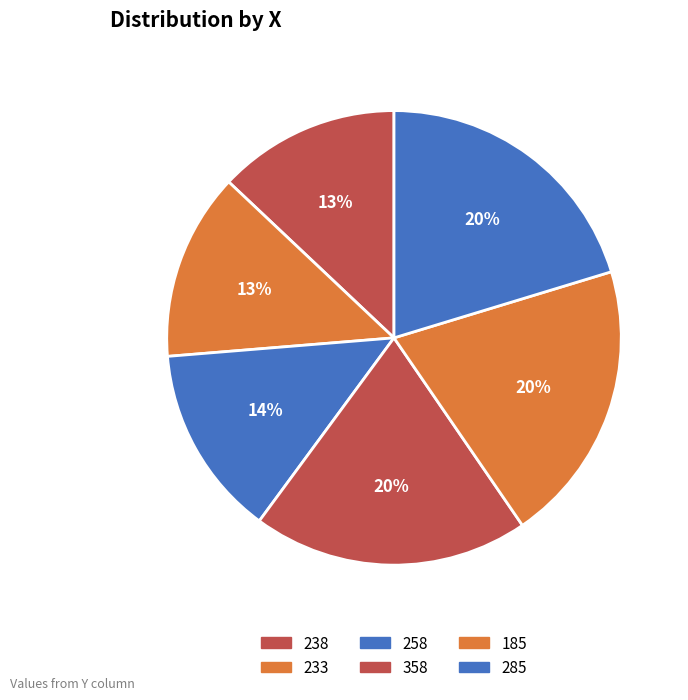

Is there any slice that represents more than half of the pie?

No